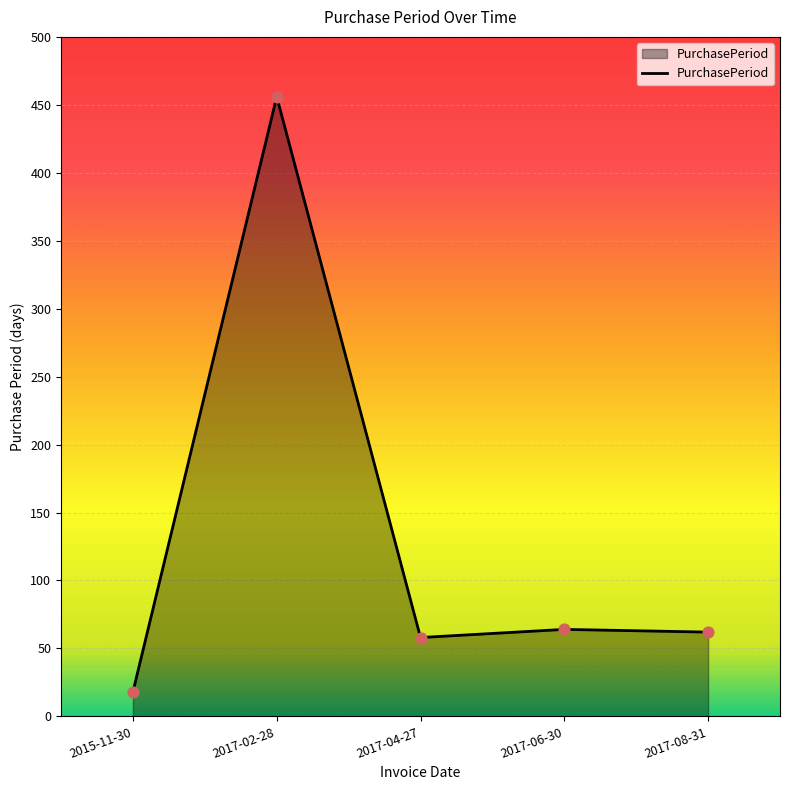

Which has a higher value, 2017-02-28 or 2015-11-30?

2017-02-28